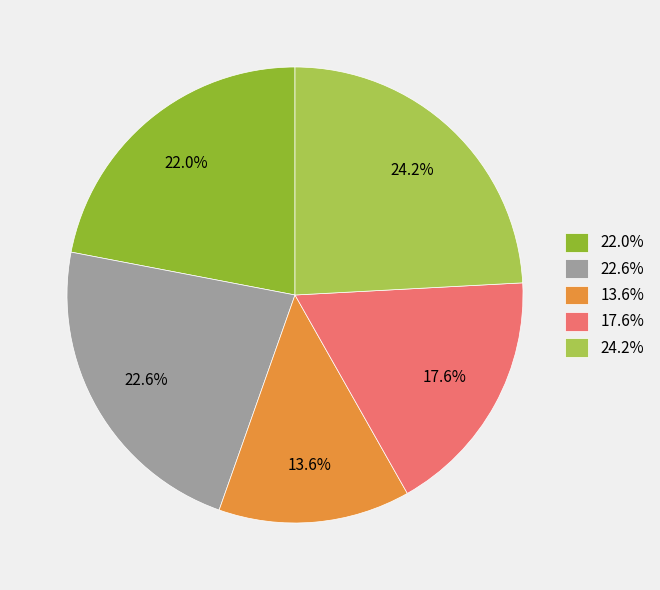

Which category has the smallest portion of the pie?

13.6%